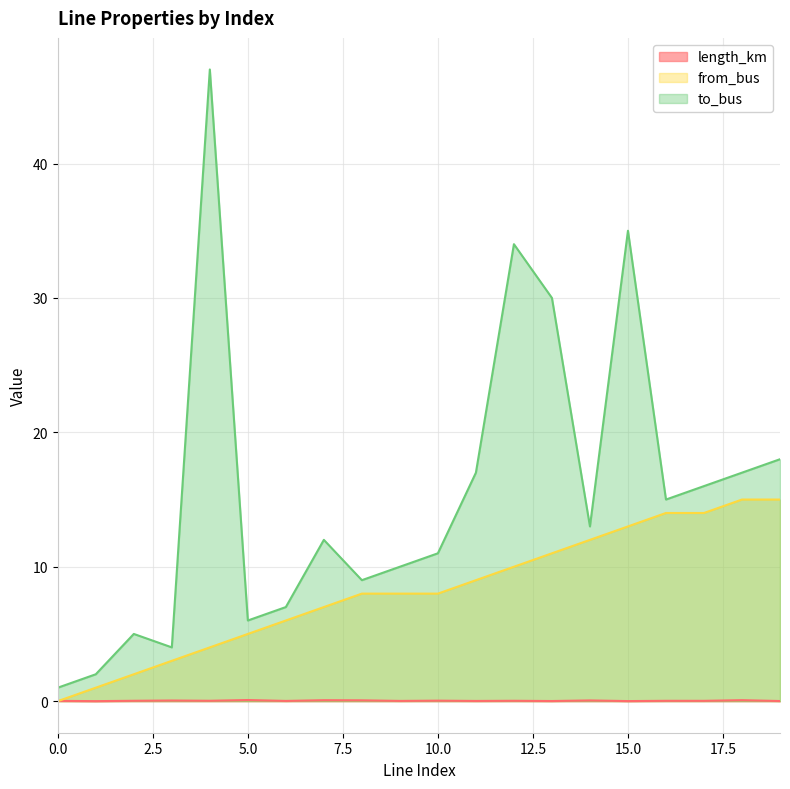

What is the sum of all length_km values?

0.6